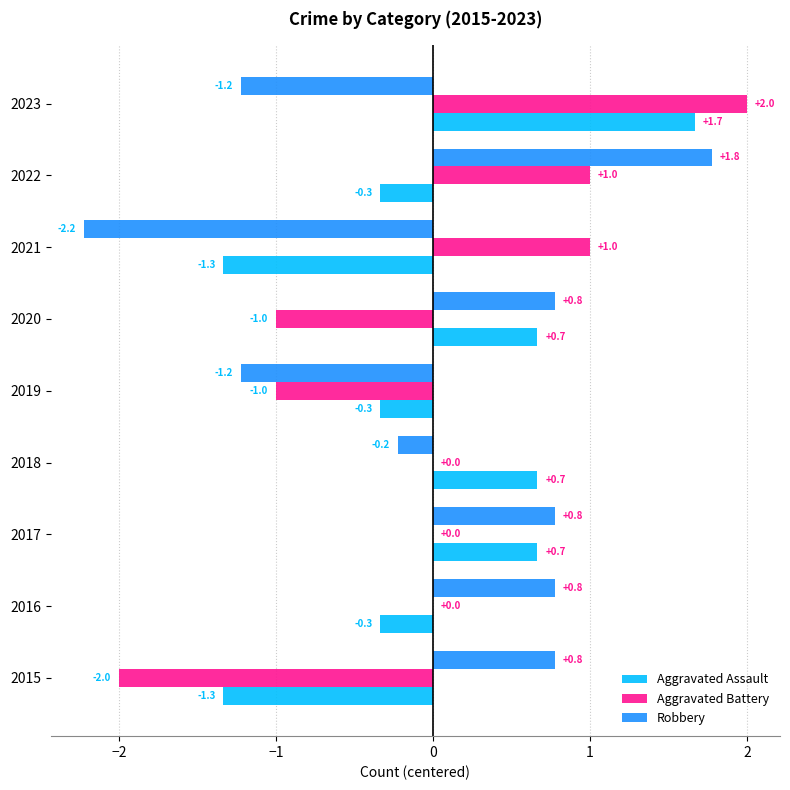

The value of Aggravated Assault at 2023 is 2.2. True or false?

False